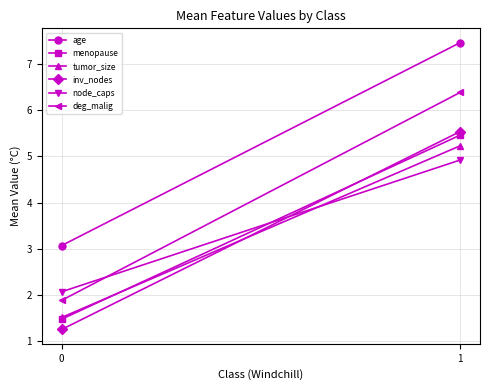

What is the difference between the maximum and minimum values in the deg_malig series?

4.5